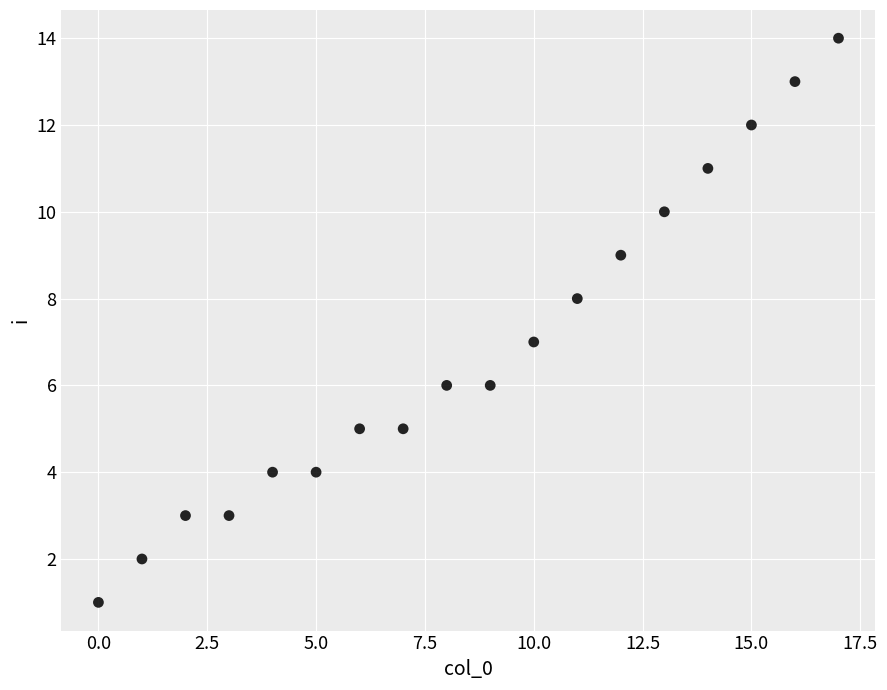

What is the range of Y values (max minus min)?

13